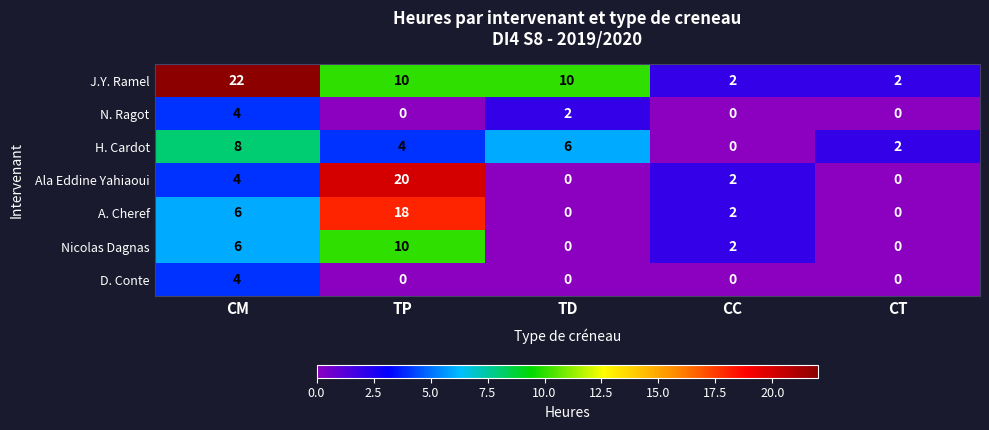

At which category does the chart reach its peak across all series?

CM